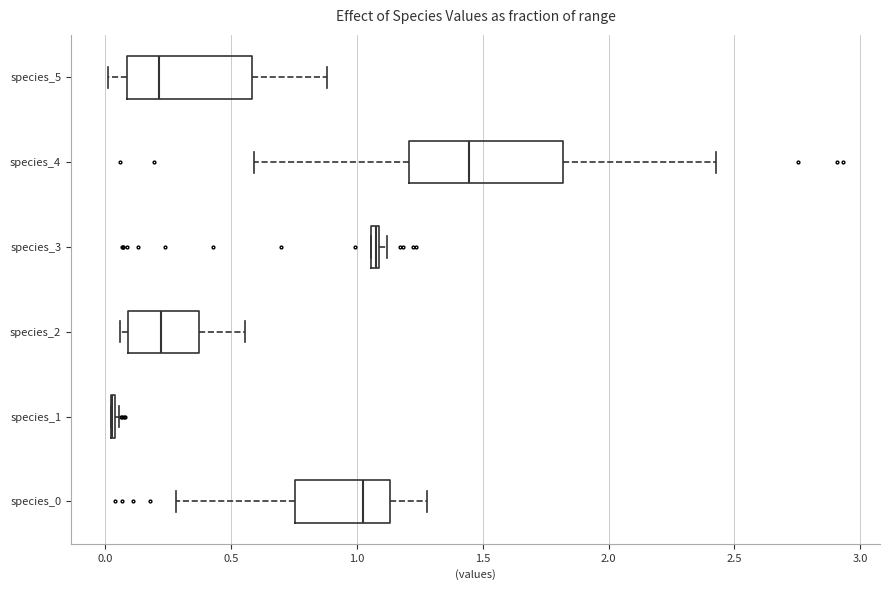

Comparing the boxes themselves (not the whiskers), which one is the widest?

species_4